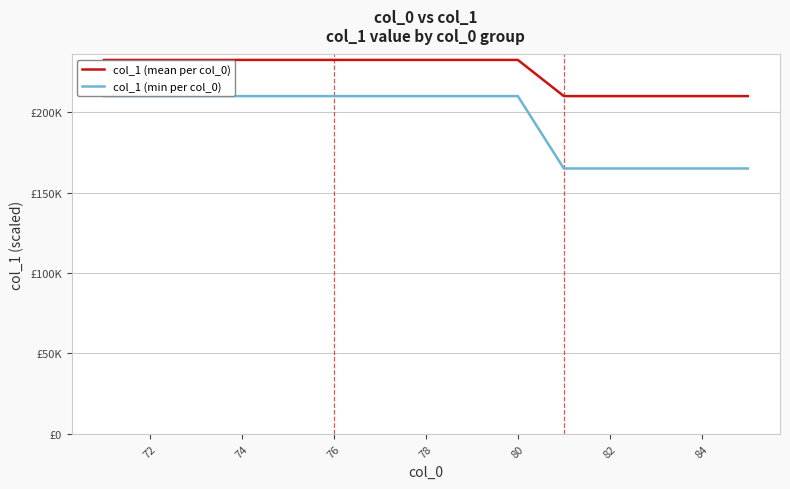

What is the highest value of the col_1 (min per col_0) series?

210000